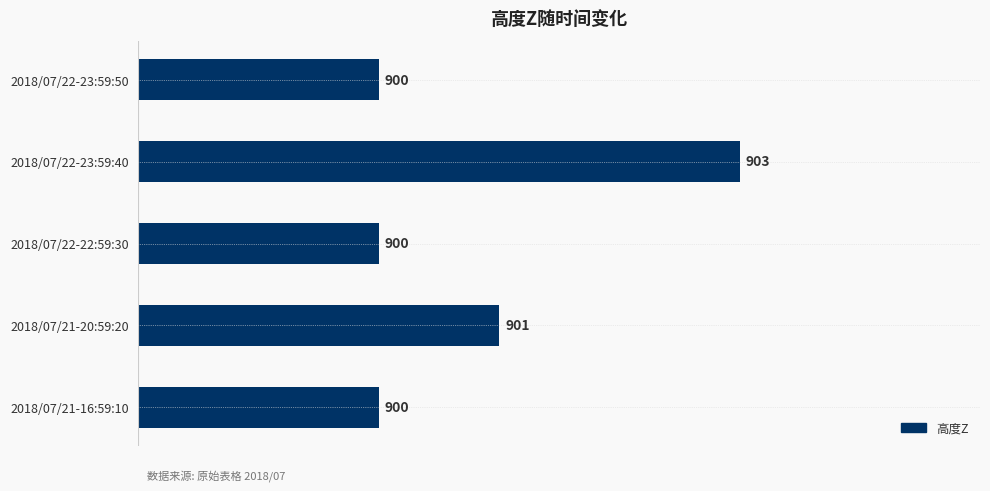

Read the value at 2018/07/21-16:59:10.

900